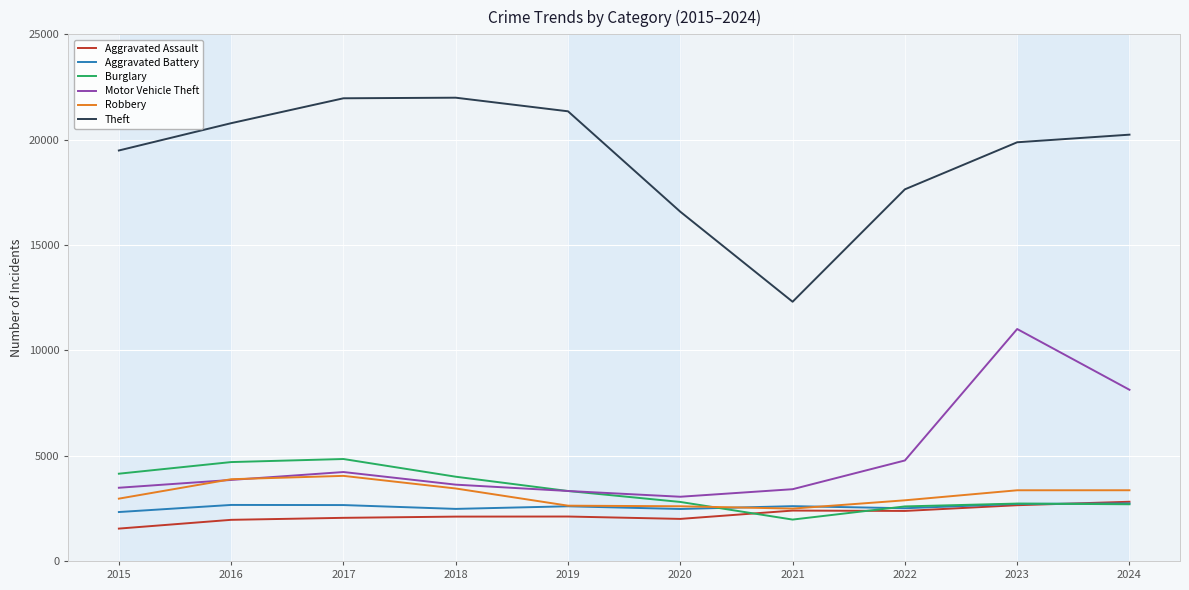

True or false: Burglary and Robbery intersect in this chart.

True